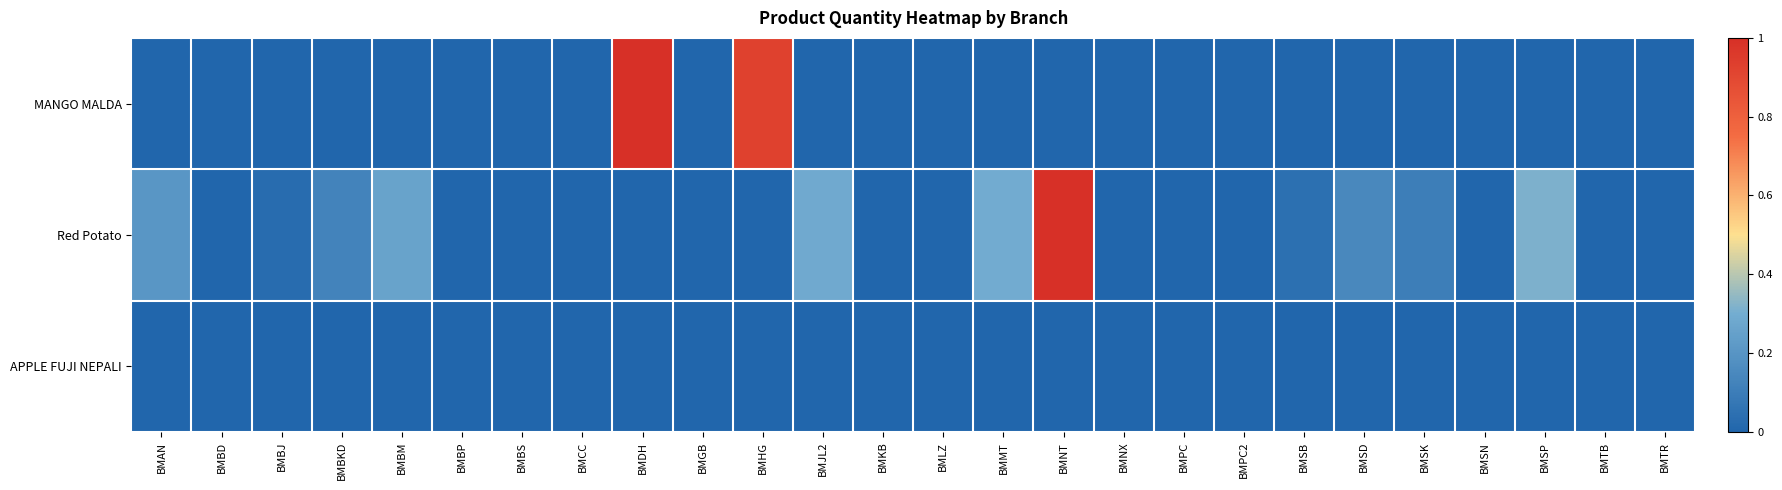

List the series in order of their peak value, highest first.

MANGO MALDA, Red Potato, APPLE FUJI NEPALI